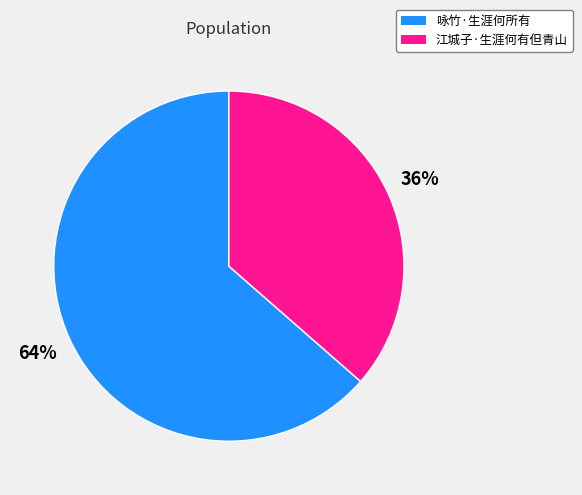

To the nearest percent, what is the combined percentage of 江城子·生涯何有但青山 and 咏竹·生涯何所有?

100%